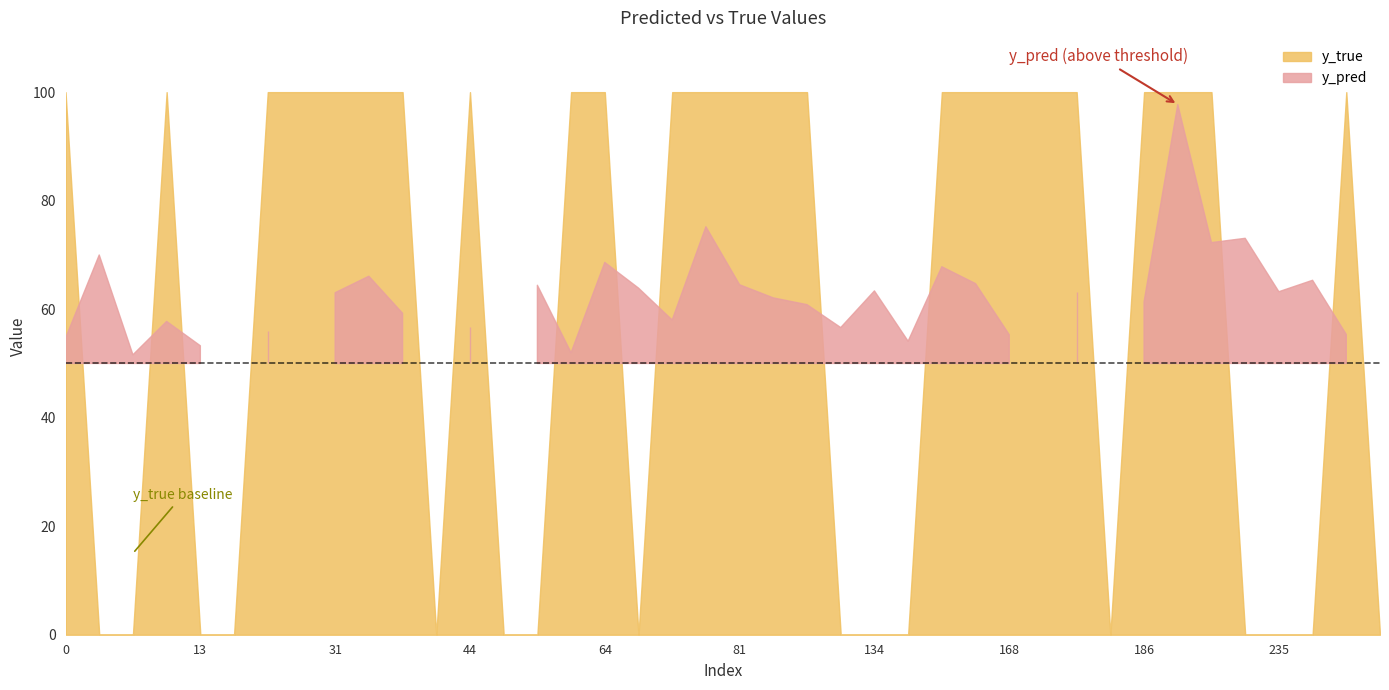

Which series has the widest spread of values?

y_true